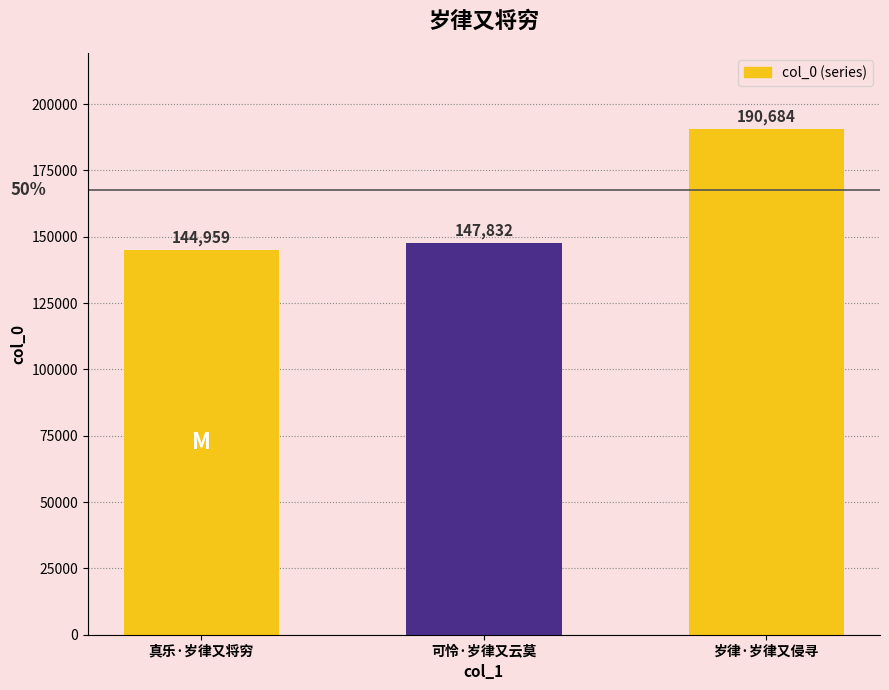

How many data points are less than 147832?

1